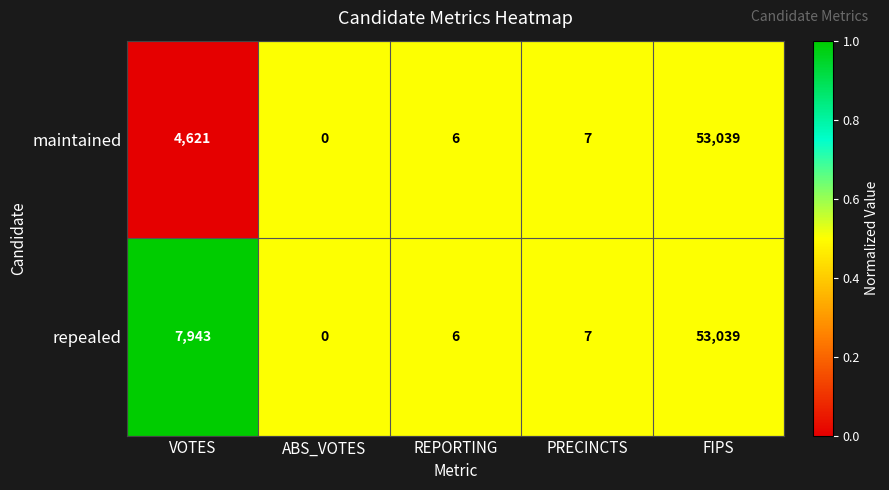

What is the maximum value shown in the chart?

53039